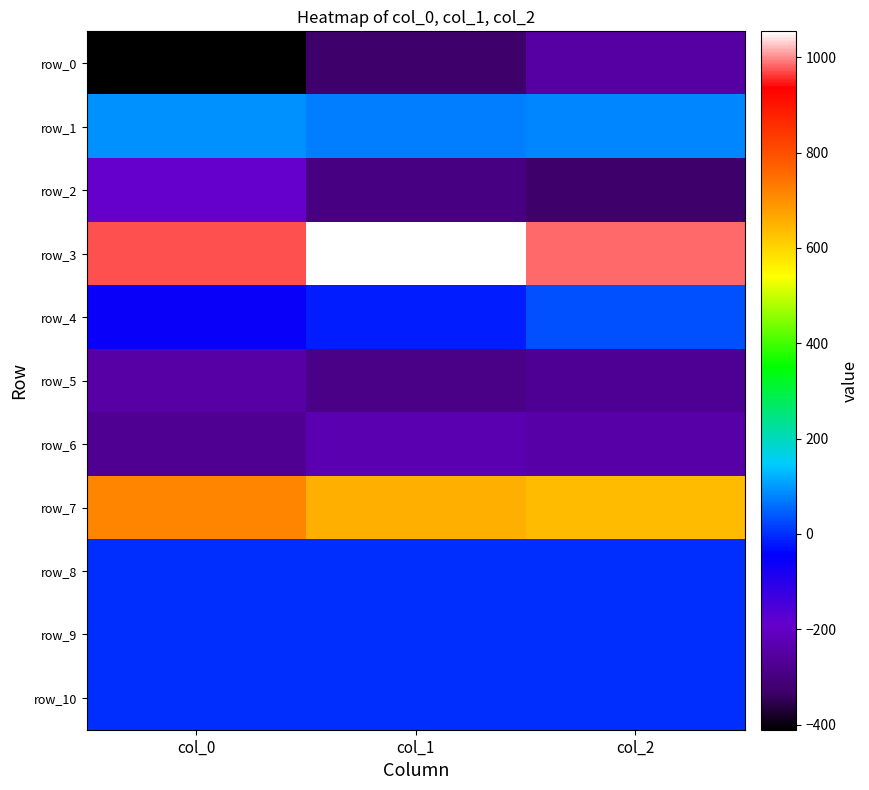

Which series has the largest total across all categories?

row_3